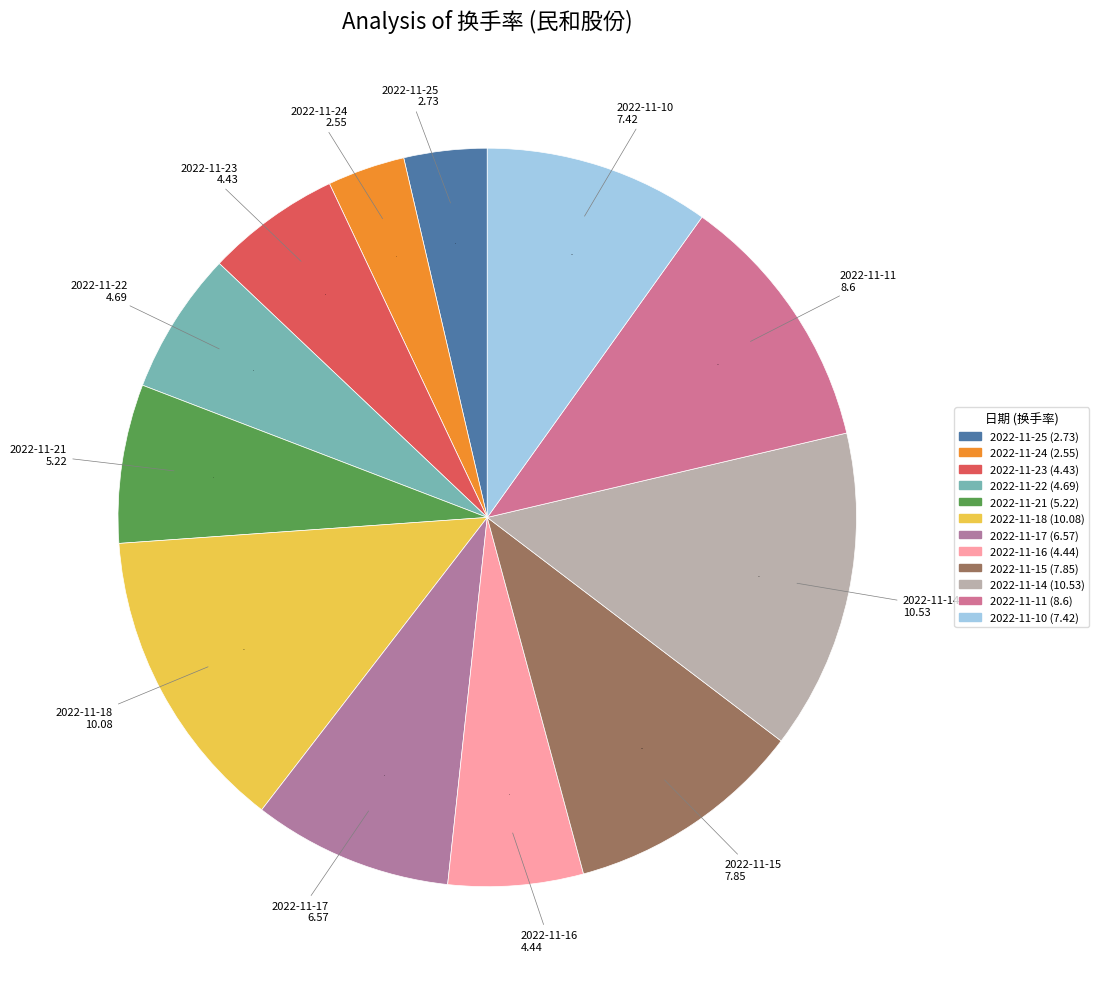

Does any single category account for the majority?

No